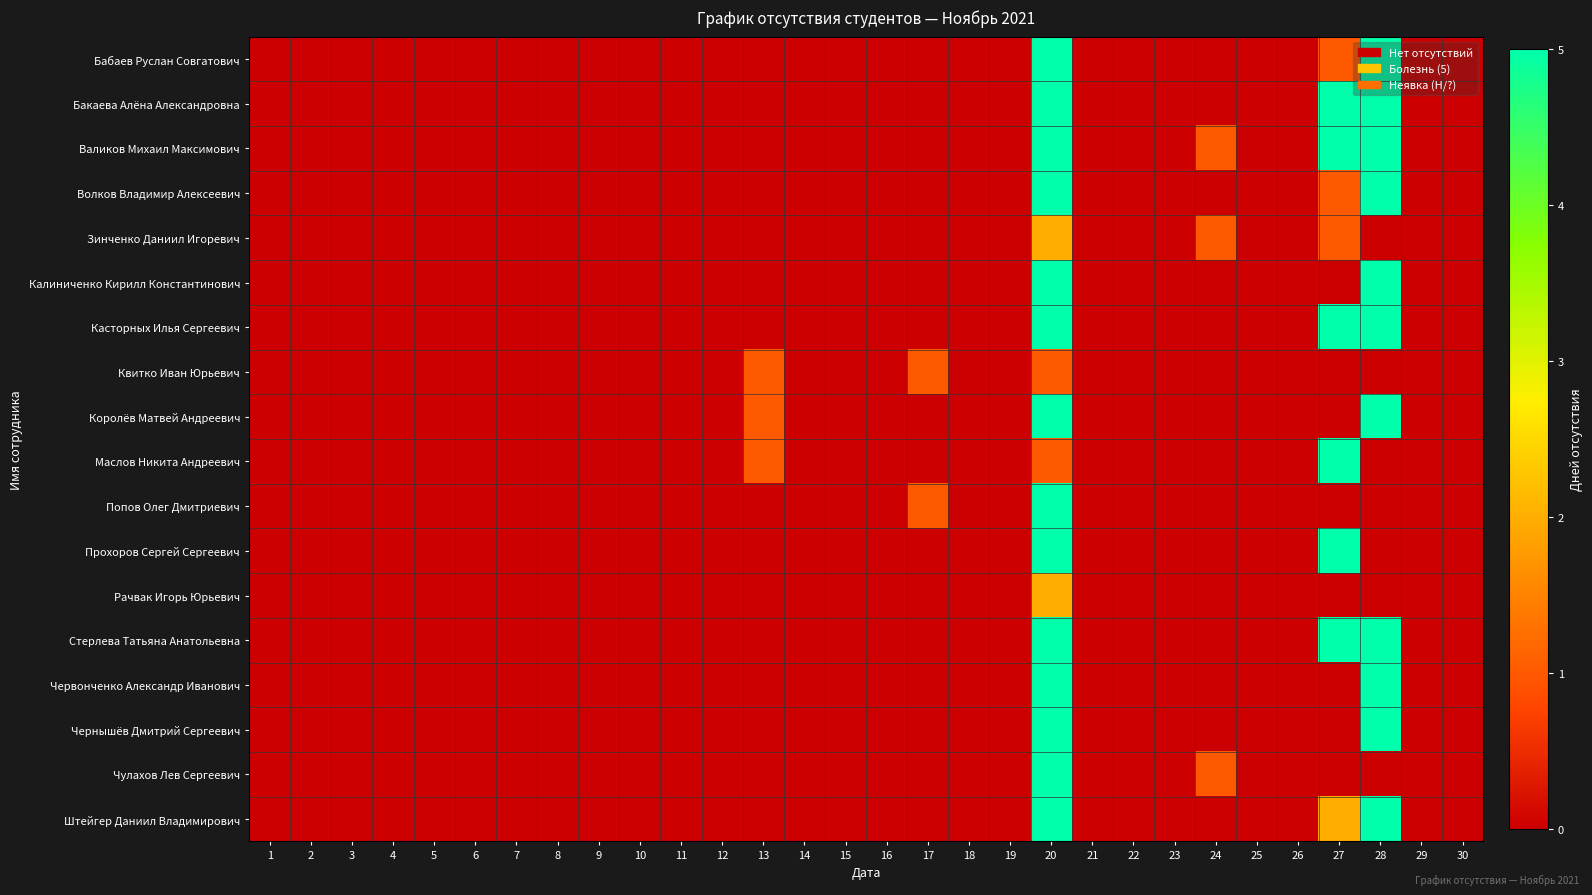

At which category is the sum across all series the highest?

20